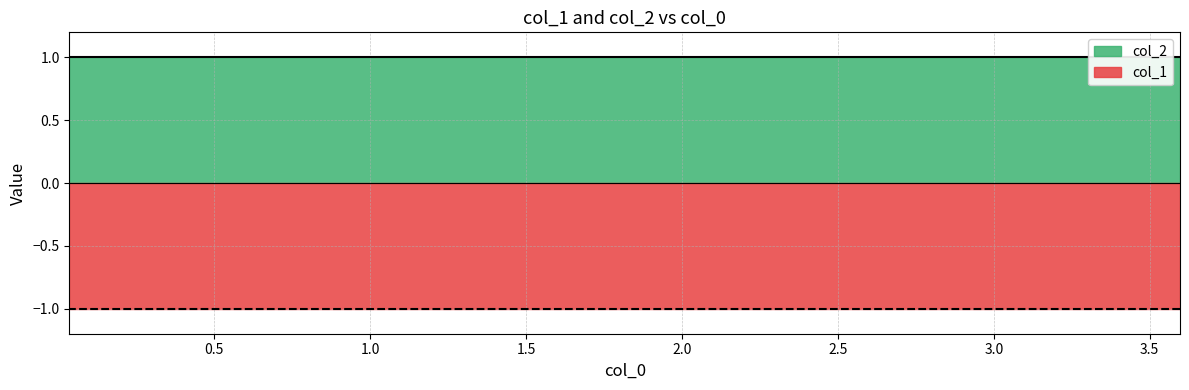

At which category is the sum across all series the highest?

3.59711